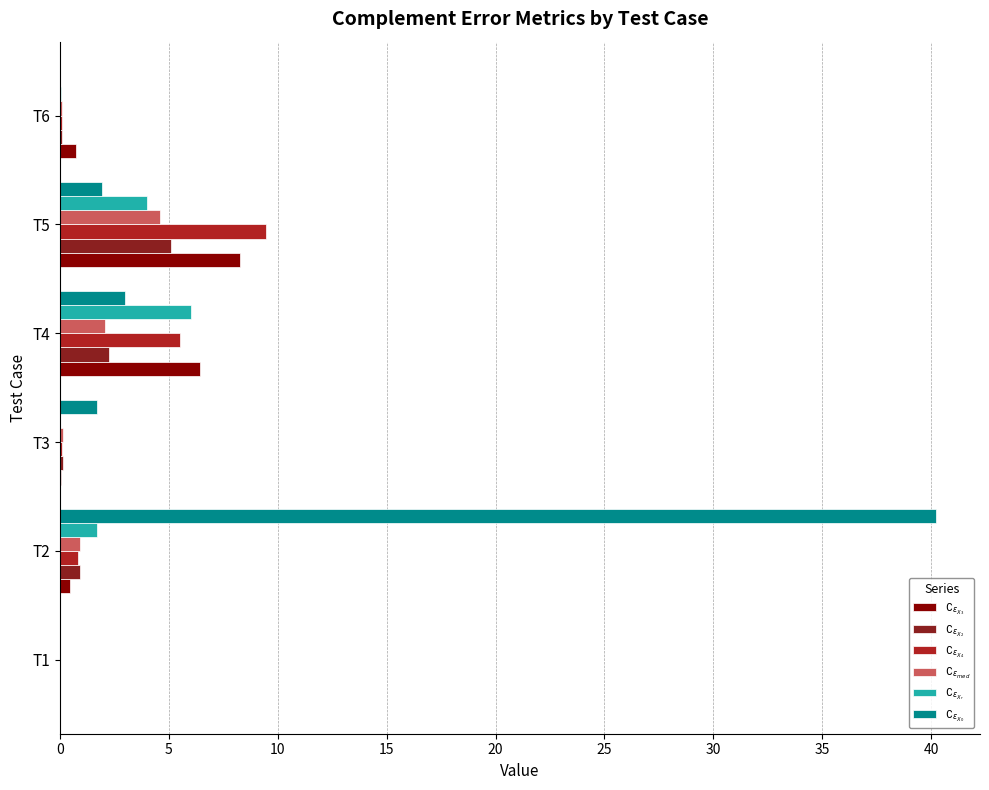

Count the number of categories in the chart.

6